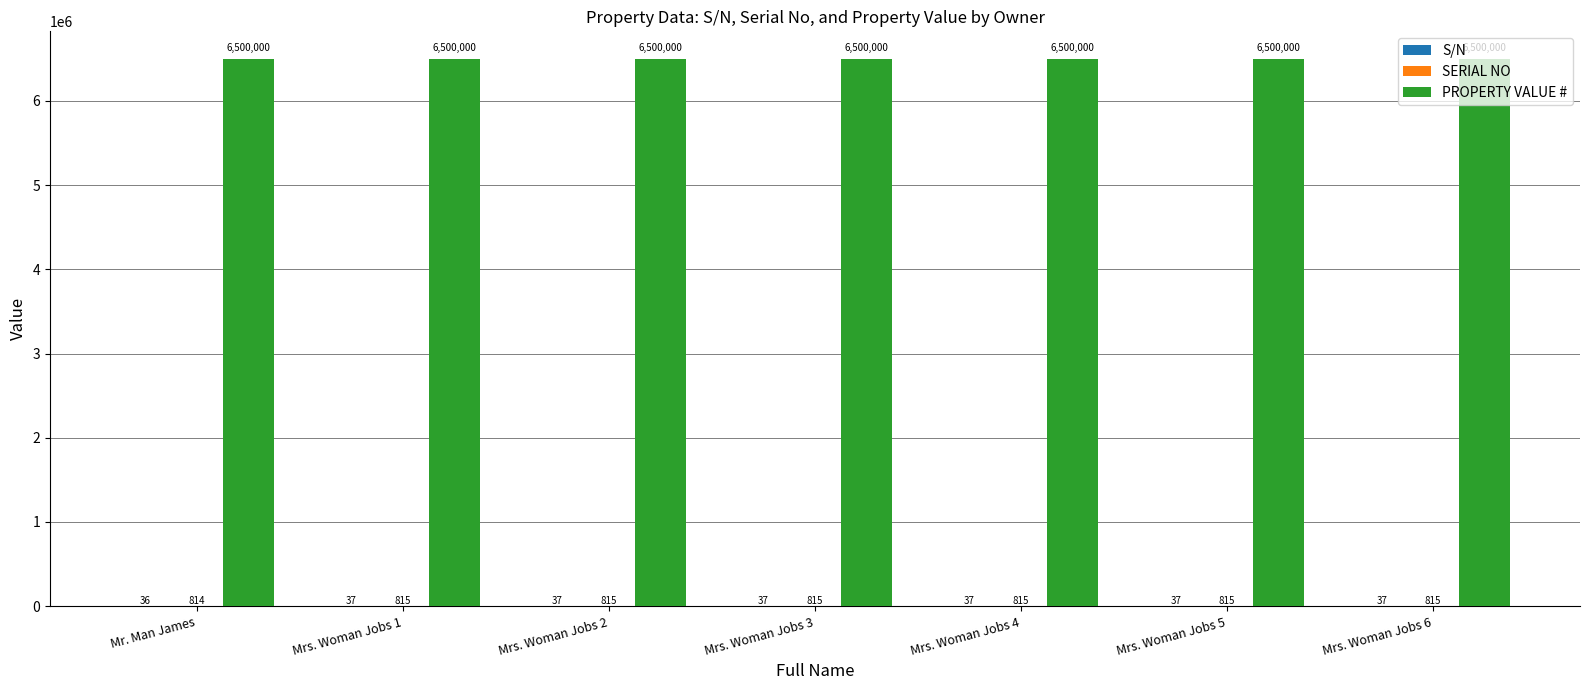

Is it true that PROPERTY VALUE # equals 3950912 at Mrs. Woman Jobs 1?

False